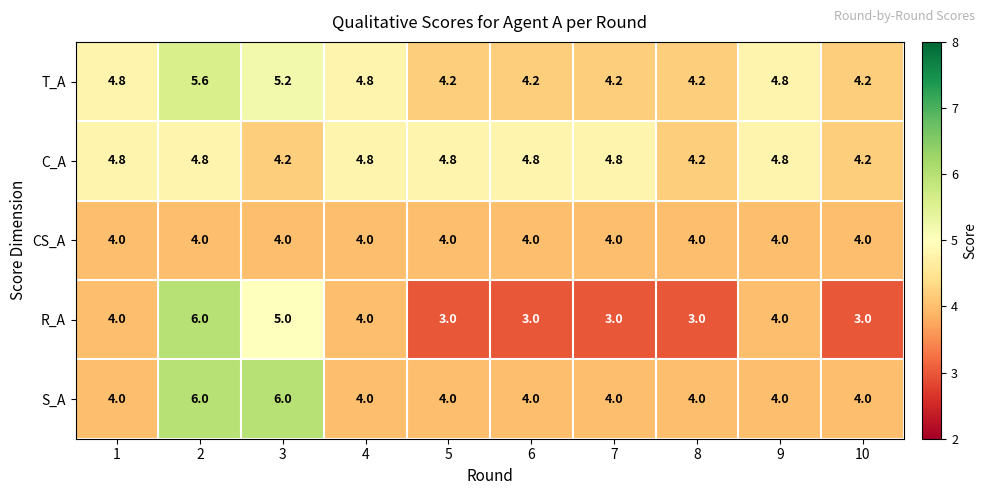

How many distinct data groups are displayed?

5